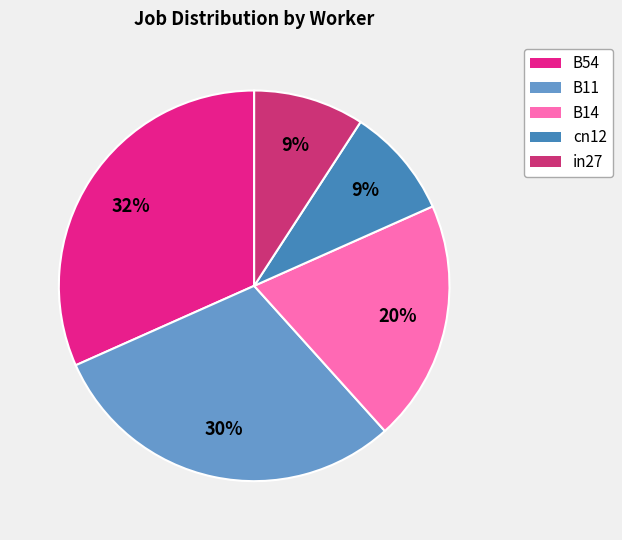

How many slices are in this pie chart?

5